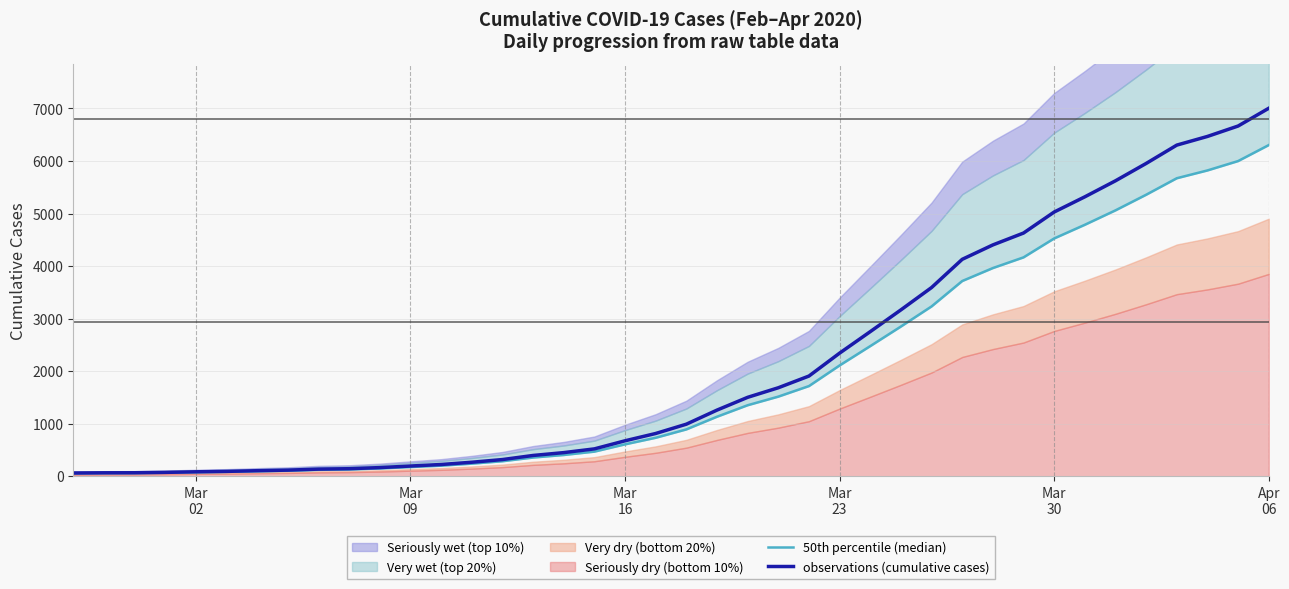

What is the highest value of the observations (cumulative cases) series?

7004